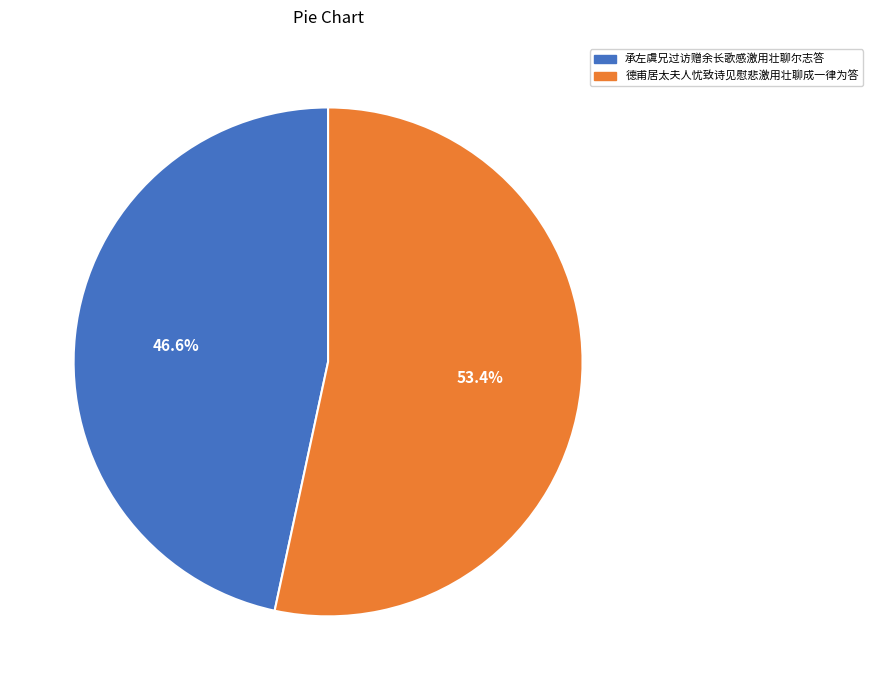

What is the total percentage of 德甫居太夫人忧致诗见慰悲激用壮聊成一律为答 and 承左虞兄过访赠余长歌感激用壮聊尔志答?

100.0%